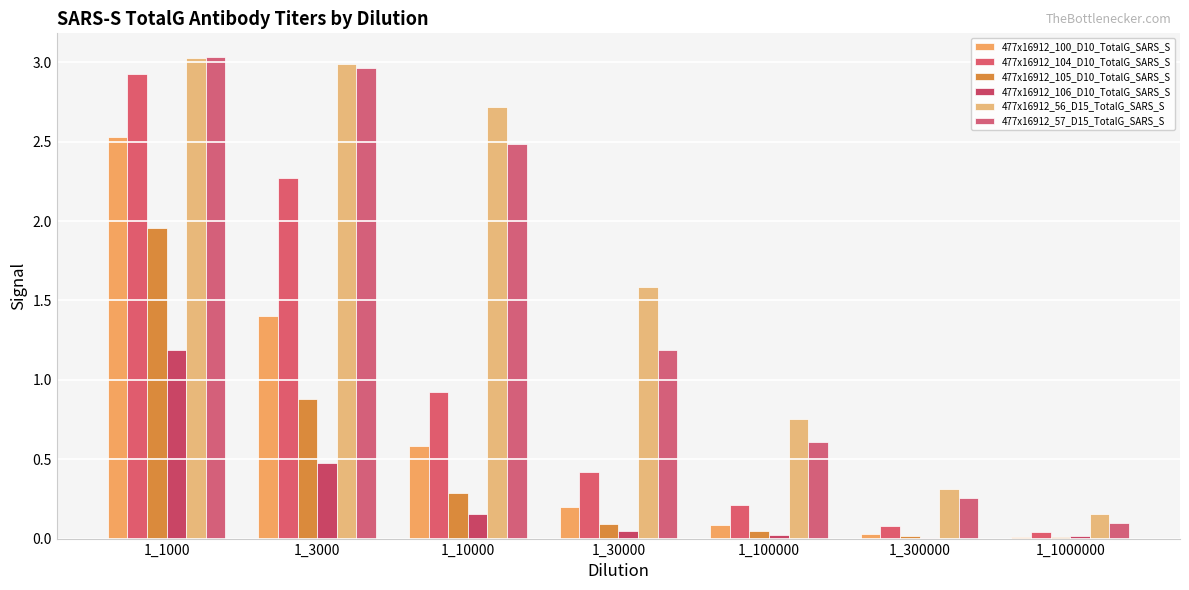

Reading left to right, extract all data points from this chart.

477x16912_100_D10_TotalG_SARS_S: 1_1000=2.5	1_3000=1.4	1_10000=0.6	1_30000=0.2	1_100000=0.1	1_300000=0.0	1_1000000=0.0
477x16912_104_D10_TotalG_SARS_S: 1_1000=2.9	1_3000=2.3	1_10000=0.9	1_30000=0.4	1_100000=0.2	1_300000=0.1	1_1000000=0.0
477x16912_105_D10_TotalG_SARS_S: 1_1000=2.0	1_3000=0.9	1_10000=0.3	1_30000=0.1	1_100000=0.0	1_300000=0.0	1_1000000=0.0
477x16912_106_D10_TotalG_SARS_S: 1_1000=1.2	1_3000=0.5	1_10000=0.2	1_30000=0.0	1_100000=0.0	1_300000=0.0	1_1000000=0.0
477x16912_56_D15_TotalG_SARS_S: 1_1000=3.0	1_3000=3.0	1_10000=2.7	1_30000=1.6	1_100000=0.8	1_300000=0.3	1_1000000=0.2
477x16912_57_D15_TotalG_SARS_S: 1_1000=3.0	1_3000=3.0	1_10000=2.5	1_30000=1.2	1_100000=0.6	1_300000=0.3	1_1000000=0.1